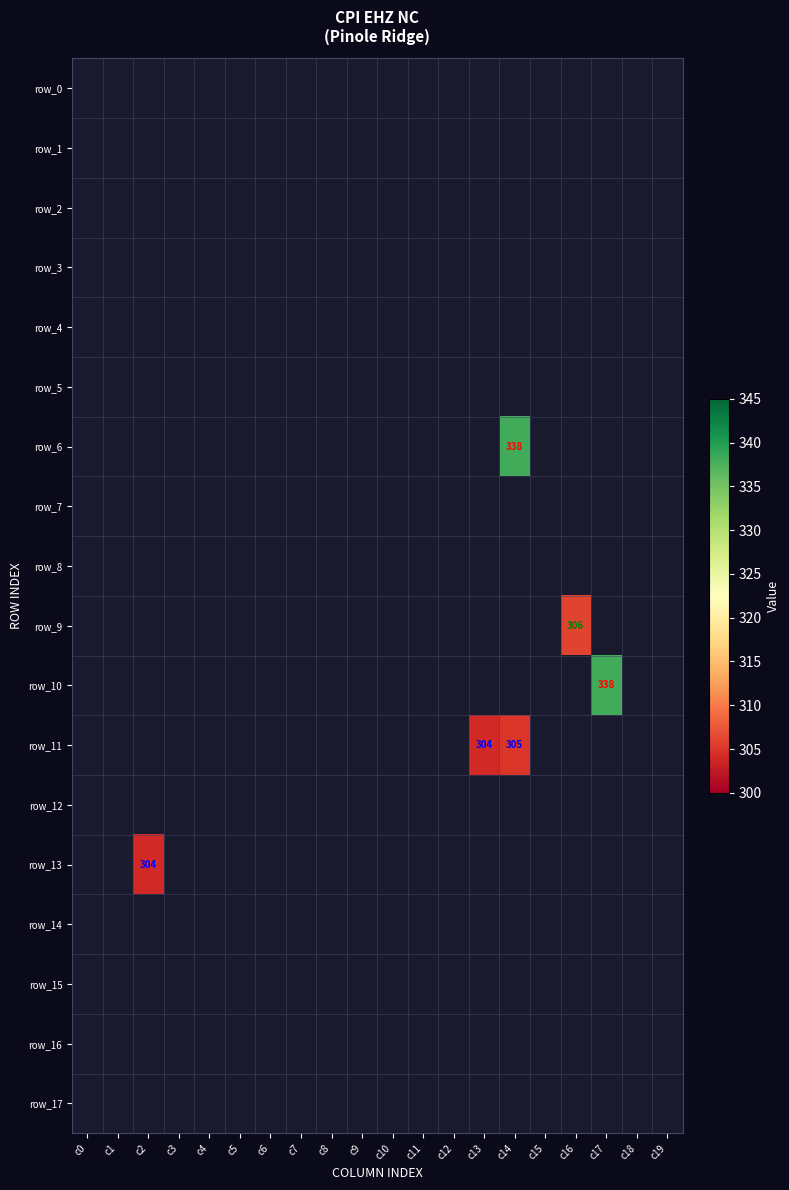

Reading left to right, extract all data points from this chart.

row_0: -1	-1	-1	-1	-1	-1	-1	-1	-1	-1	-1	-1	-1	-1	-1	-1	-1	-1	-1	-1
row_1: -1	-1	-1	-1	-1	-1	-1	-1	-1	-1	-1	-1	-1	-1	-1	-1	-1	-1	-1	-1
row_2: -1	-1	-1	-1	-1	-1	-1	-1	-1	-1	-1	-1	-1	-1	-1	-1	-1	-1	-1	-1
row_3: -1	-1	-1	-1	-1	-1	-1	-1	-1	-1	-1	-1	-1	-1	-1	-1	-1	-1	-1	-1
row_4: -1	-1	-1	-1	-1	-1	-1	-1	-1	-1	-1	-1	-1	-1	-1	-1	-1	-1	-1	-1
row_5: -1	-1	-1	-1	-1	-1	-1	-1	-1	-1	-1	-1	-1	-1	-1	-1	-1	-1	-1	-1
row_6: -1	-1	-1	-1	-1	-1	-1	-1	-1	-1	-1	-1	-1	-1	338	-1	-1	-1	-1	-1
row_7: -1	-1	-1	-1	-1	-1	-1	-1	-1	-1	-1	-1	-1	-1	-1	-1	-1	-1	-1	-1
row_8: -1	-1	-1	-1	-1	-1	-1	-1	-1	-1	-1	-1	-1	-1	-1	-1	-1	-1	-1	-1
row_9: -1	-1	-1	-1	-1	-1	-1	-1	-1	-1	-1	-1	-1	-1	-1	-1	306	-1	-1	-1
row_10: -1	-1	-1	-1	-1	-1	-1	-1	-1	-1	-1	-1	-1	-1	-1	-1	-1	338	-1	-1
row_11: -1	-1	-1	-1	-1	-1	-1	-1	-1	-1	-1	-1	-1	304	305	-1	-1	-1	-1	-1
row_12: -1	-1	-1	-1	-1	-1	-1	-1	-1	-1	-1	-1	-1	-1	-1	-1	-1	-1	-1	-1
row_13: -1	-1	304	-1	-1	-1	-1	-1	-1	-1	-1	-1	-1	-1	-1	-1	-1	-1	-1	-1
row_14: -1	-1	-1	-1	-1	-1	-1	-1	-1	-1	-1	-1	-1	-1	-1	-1	-1	-1	-1	-1
row_15: -1	-1	-1	-1	-1	-1	-1	-1	-1	-1	-1	-1	-1	-1	-1	-1	-1	-1	-1	-1
row_16: -1	-1	-1	-1	-1	-1	-1	-1	-1	-1	-1	-1	-1	-1	-1	-1	-1	-1	-1	-1
row_17: -1	-1	-1	-1	-1	-1	-1	-1	-1	-1	-1	-1	-1	-1	-1	-1	-1	-1	-1	-1